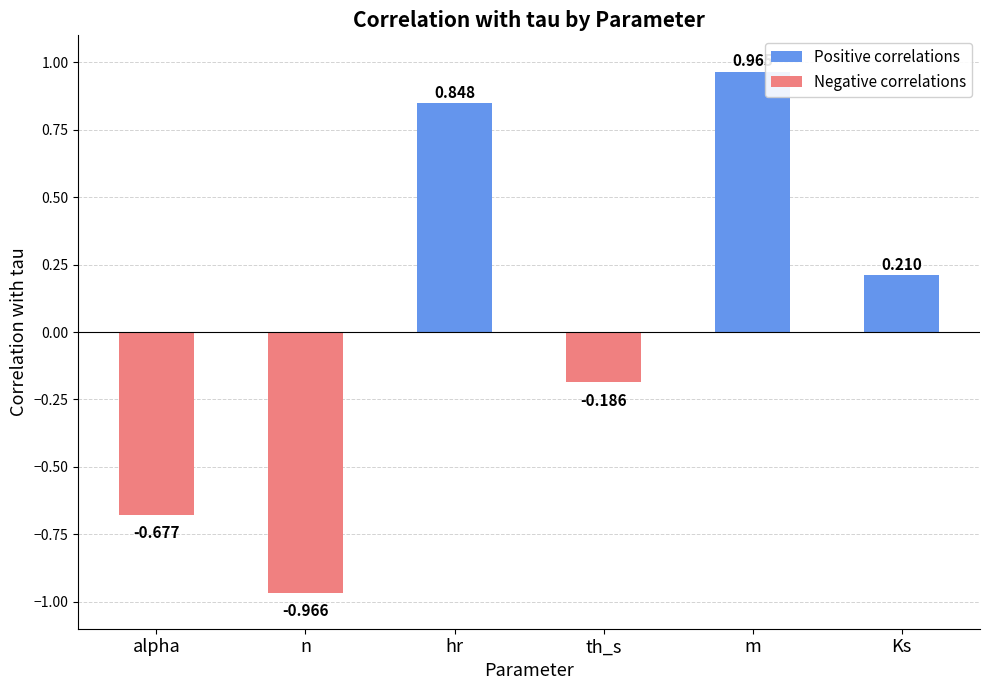

The Negative correlations series shows -1.1 at alpha. True or false?

False